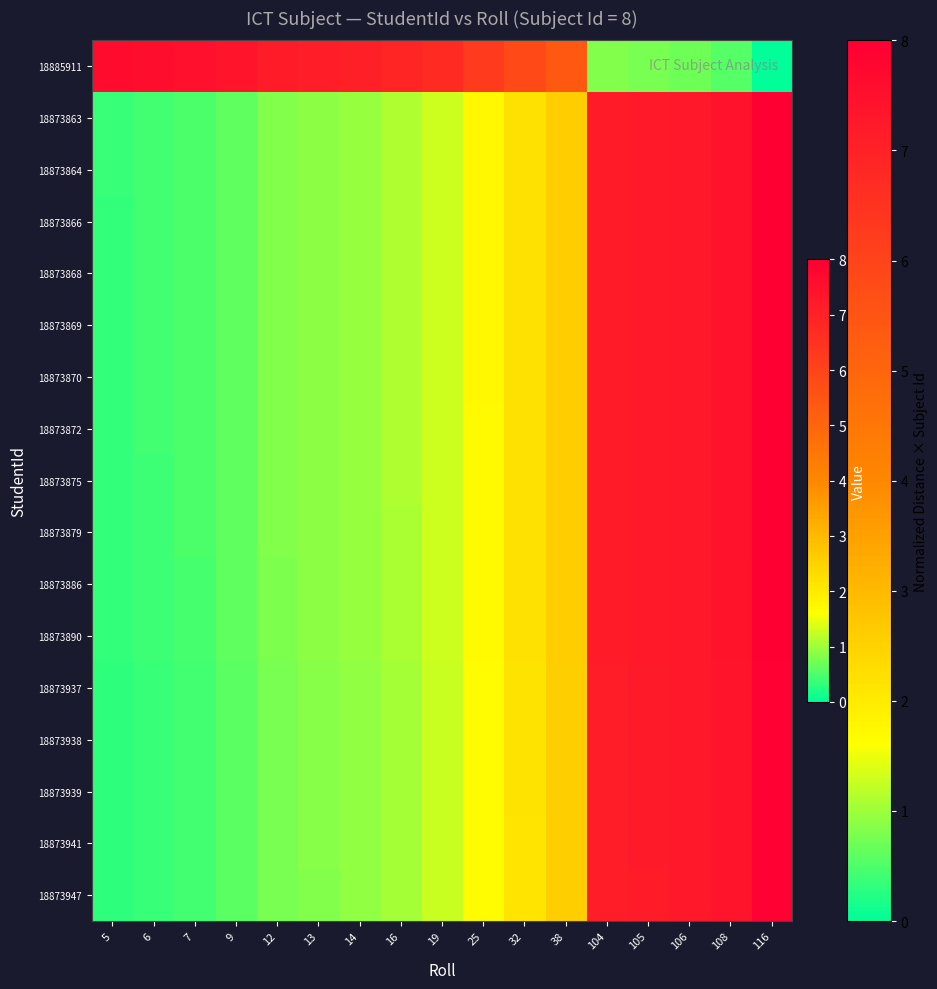

What is the greatest value displayed?

8.0